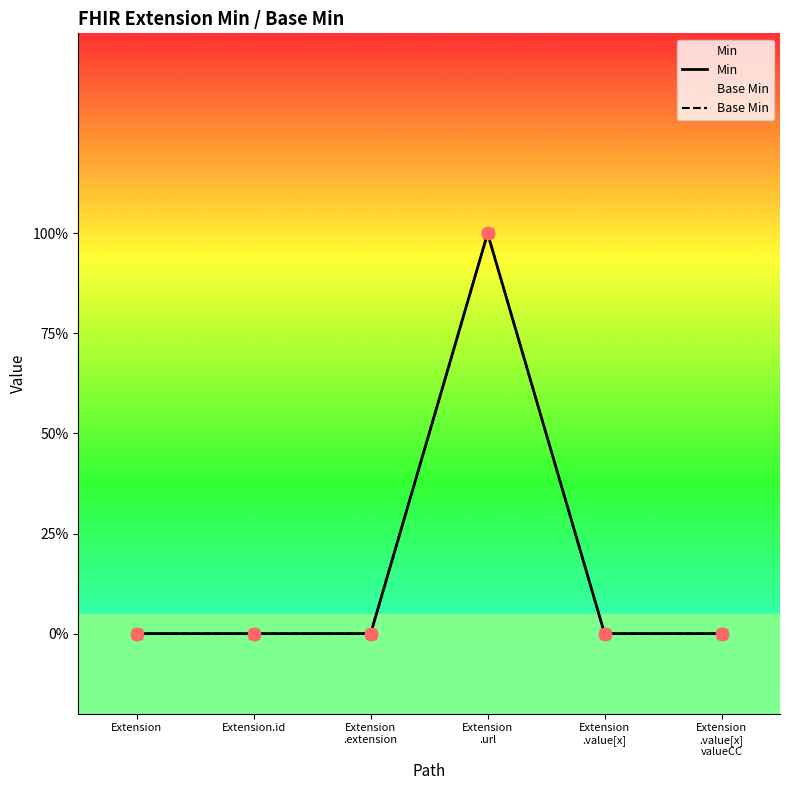

Which series contains the lowest Y value?

Min